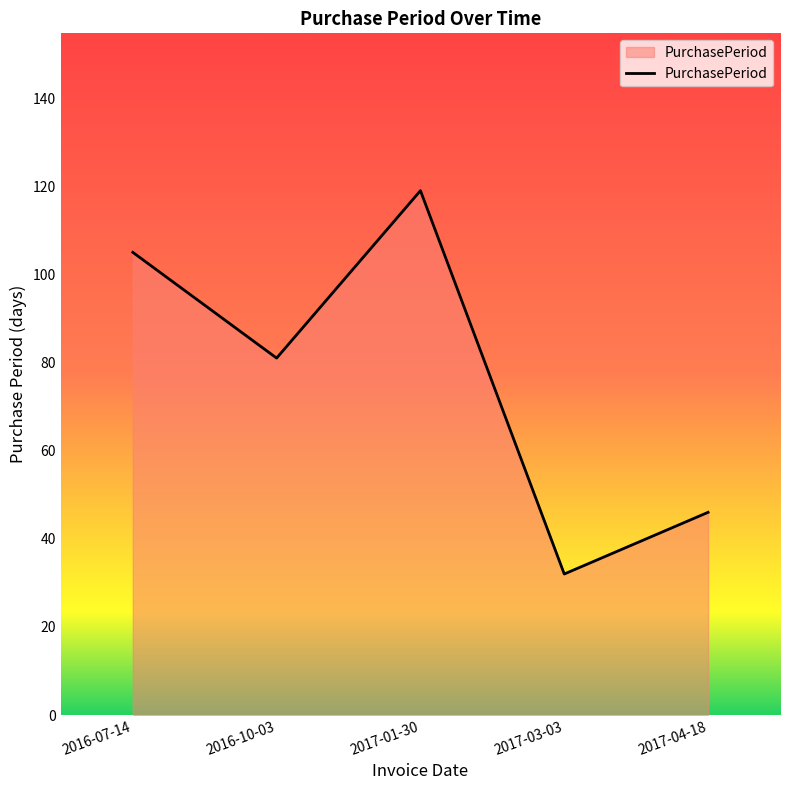

Where is the data nearest to the value 75?

2016-10-03